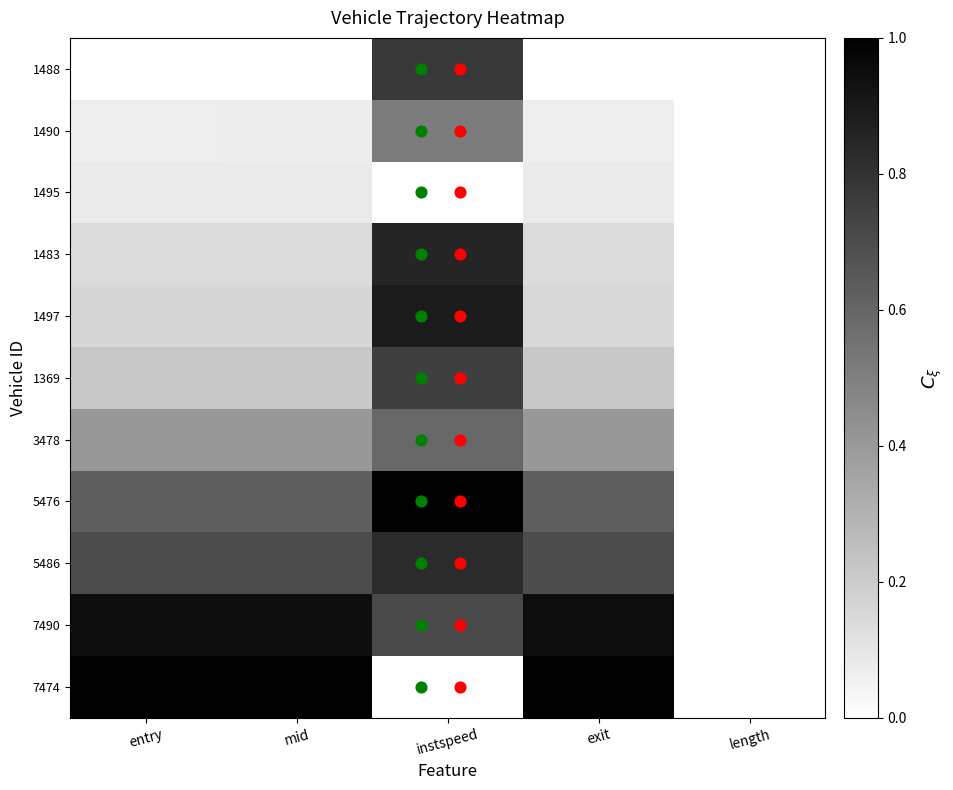

What is the difference between the highest and lowest values at mid?

1.0